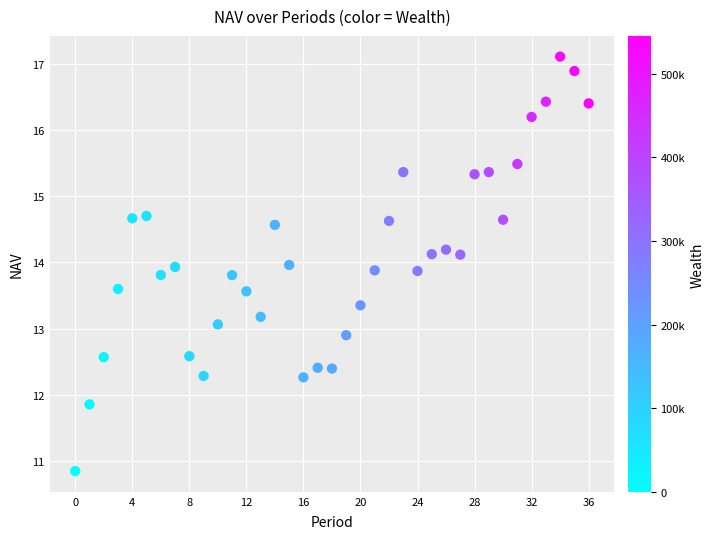

What is the range of Y values (max minus min)?

6.3